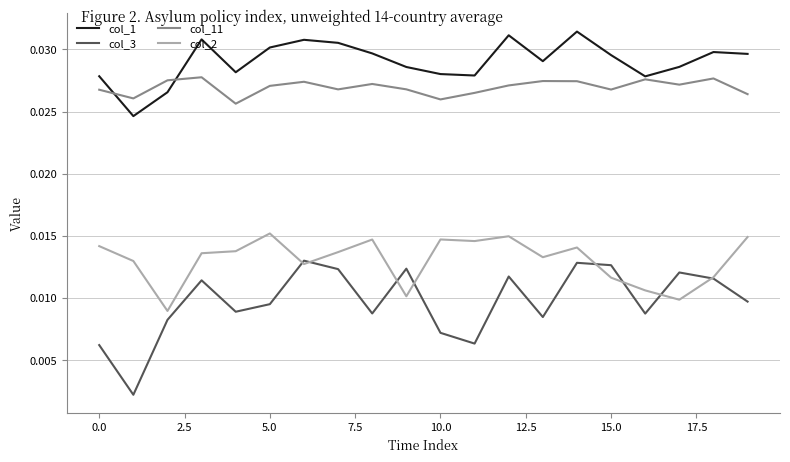

What are all the series names shown in the legend?

col_1, col_3, col_11, col_2